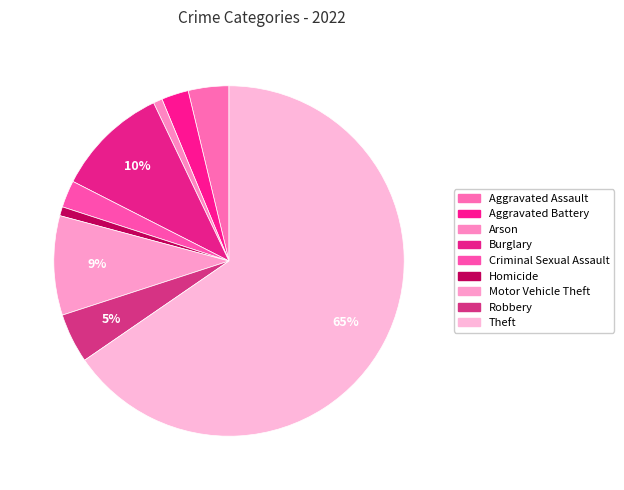

How many slices are in this pie chart?

9